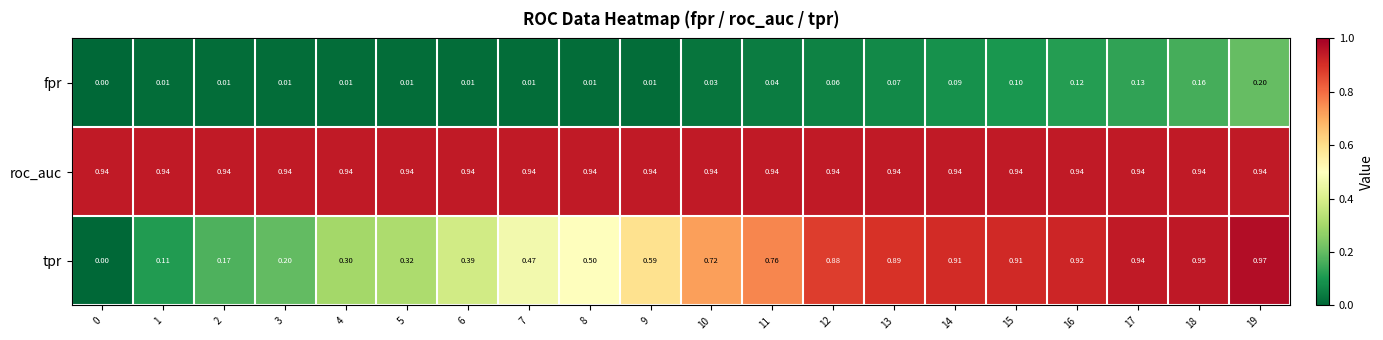

Is the value of fpr at 19 greater than the value of tpr at 10?

No